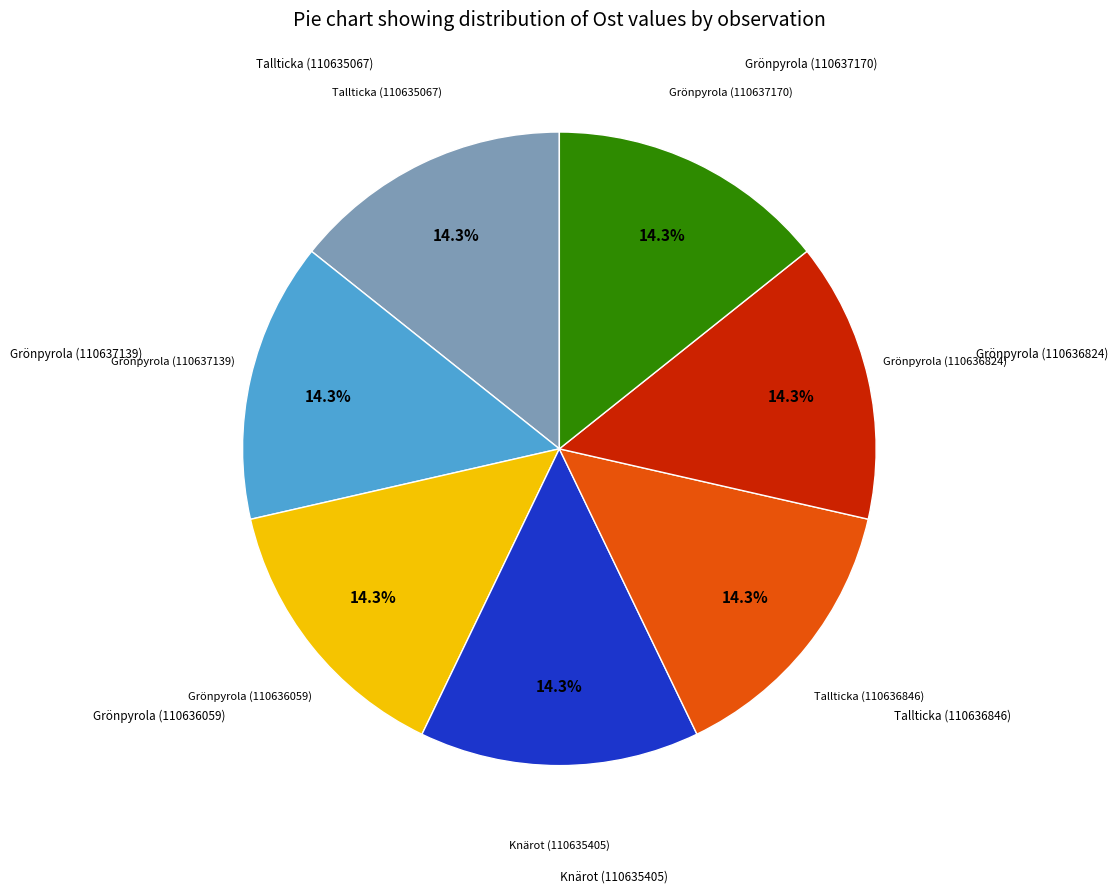

Does any single category account for the majority?

No